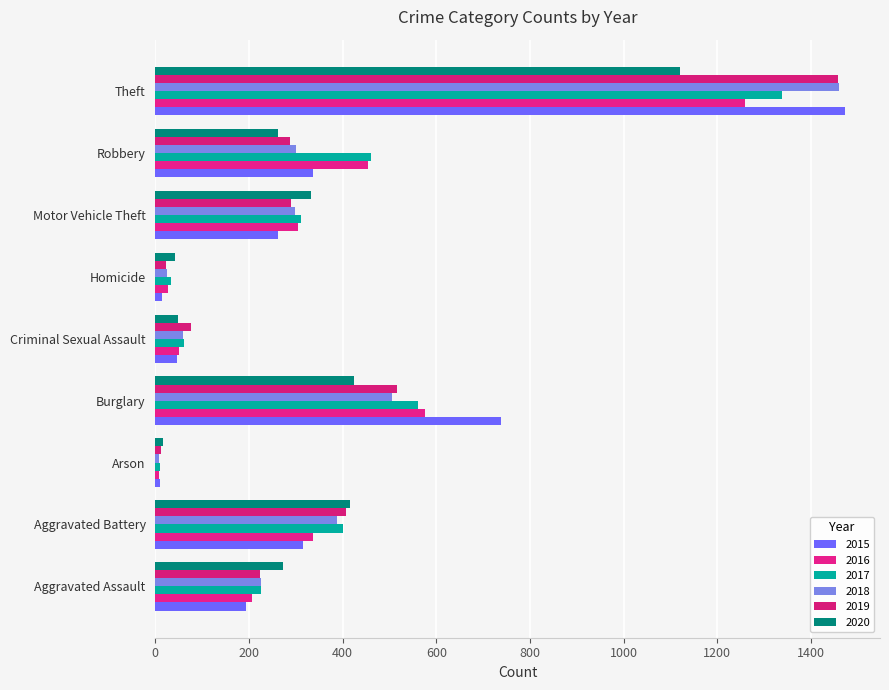

What is the smallest value displayed?

7